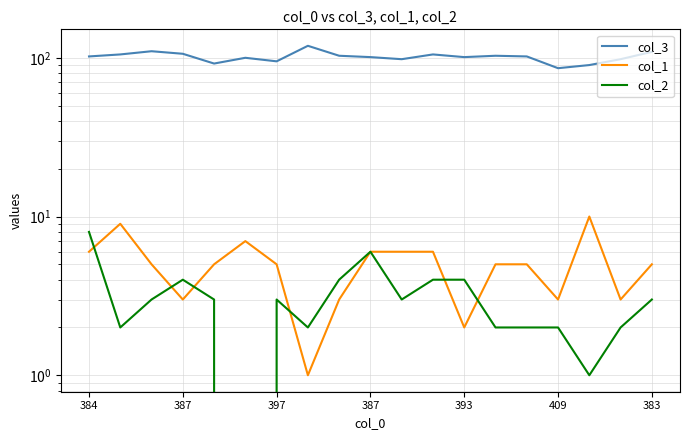

Is this an area chart (filled region under the line)?

No